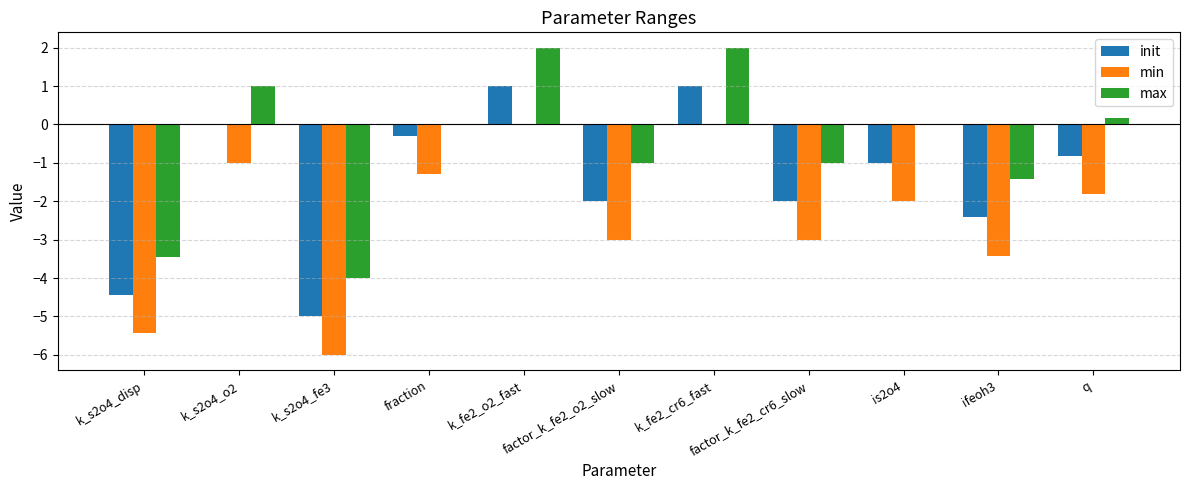

Is it true that min equals -1.7 at k_s2o4_o2?

False